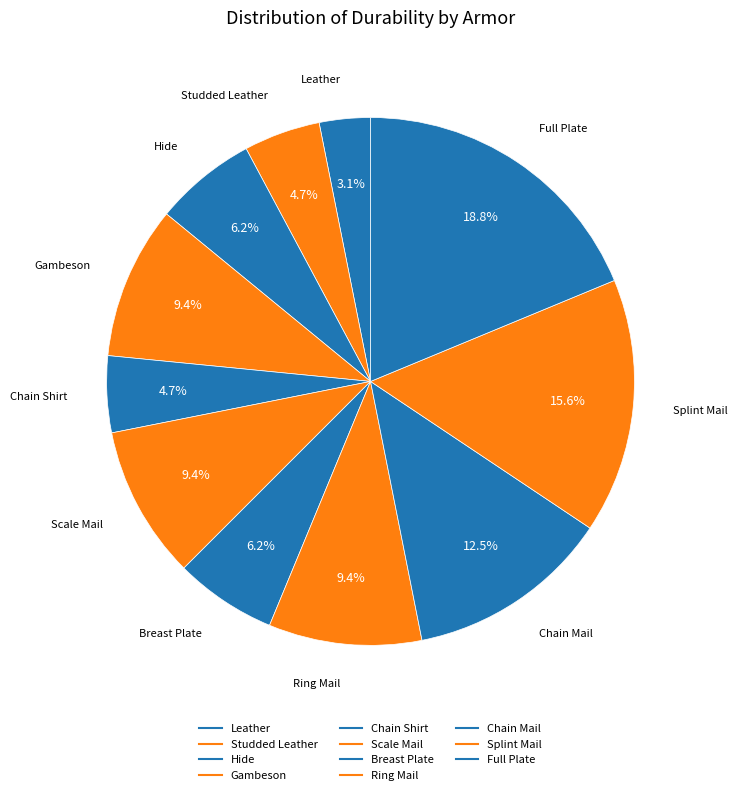

To the nearest percent, what percentage of the pie is Scale Mail?

9%